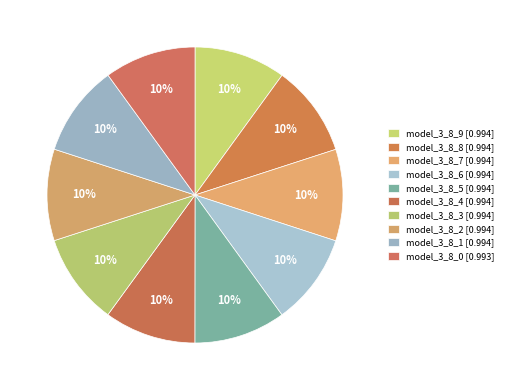

To the nearest percent, what is the average slice percentage?

10%